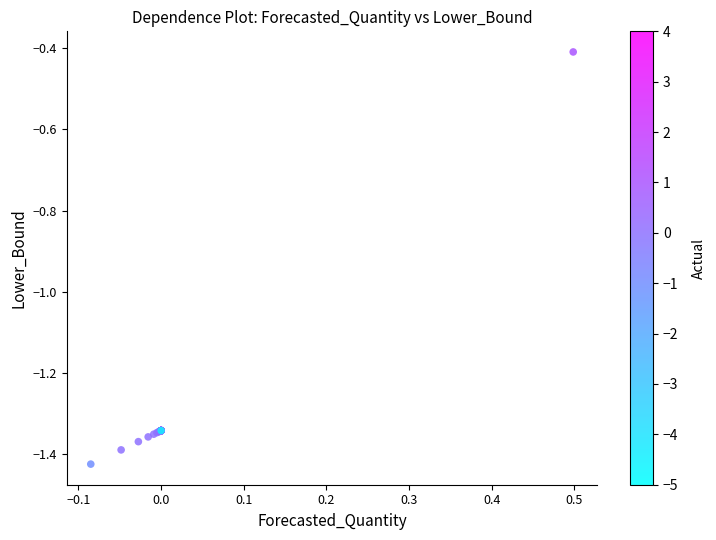

What Y value in the scatter plot is closest to 0?

-0.4